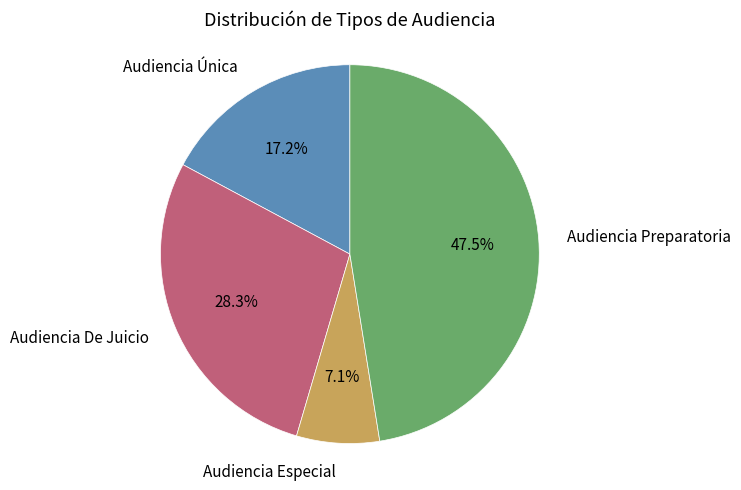

Is there any slice that represents more than half of the pie?

No